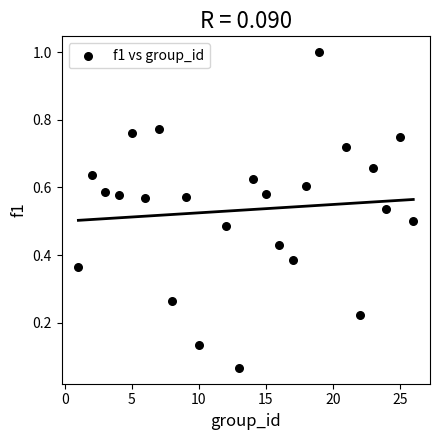

What is the range of Y values (max minus min)?

0.9